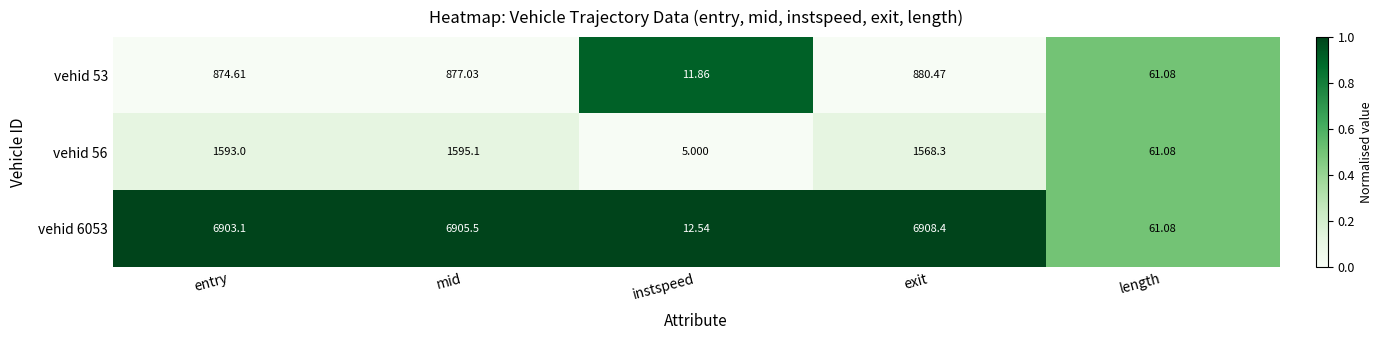

Rank the categories by vehid 6053 value from lowest to highest.

instspeed, length, entry, mid, exit